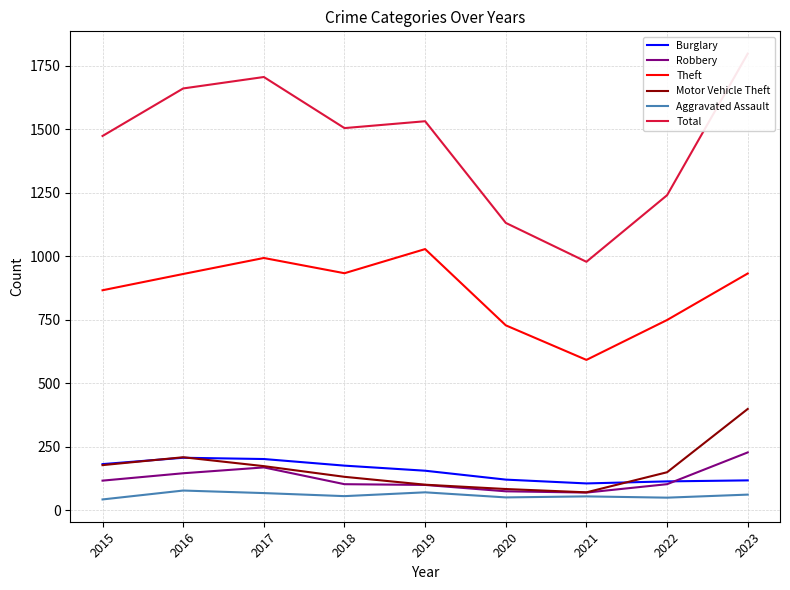

Where does the Theft series first go above 930?

2017